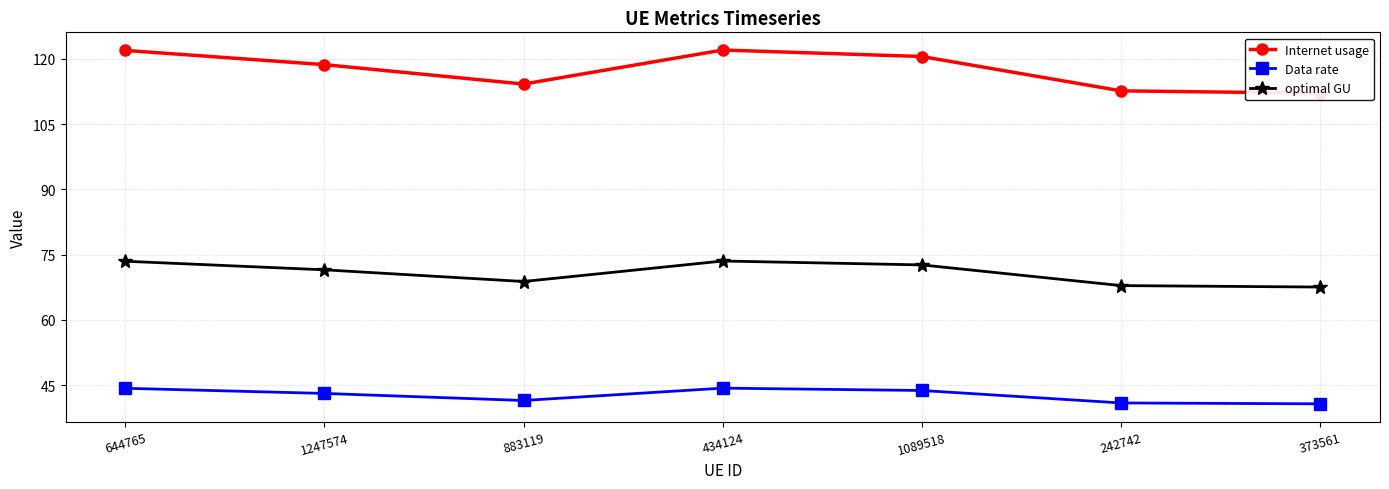

Reading right to left, transcribe all the data shown in this chart.

Internet usage: 112.1	112.6	120.5	122.0	114.2	118.6	121.9
Data rate: 40.7	40.9	43.8	44.3	41.5	43.1	44.3
optimal GU: 67.5	67.9	72.6	73.5	68.8	71.5	73.5